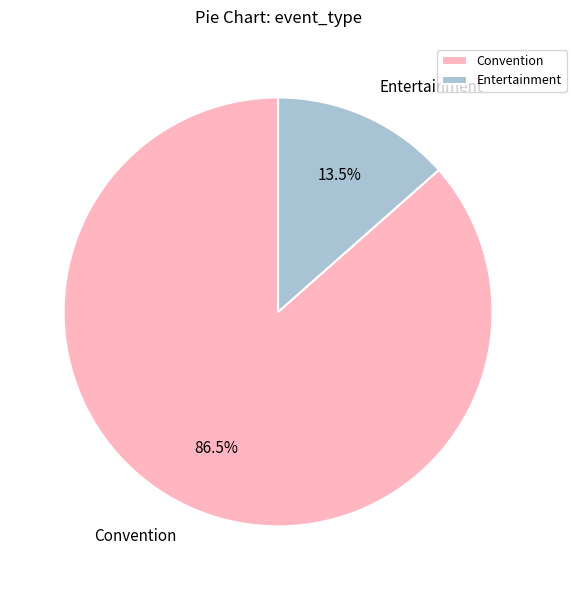

Which has a higher value, Entertainment or Convention?

Convention